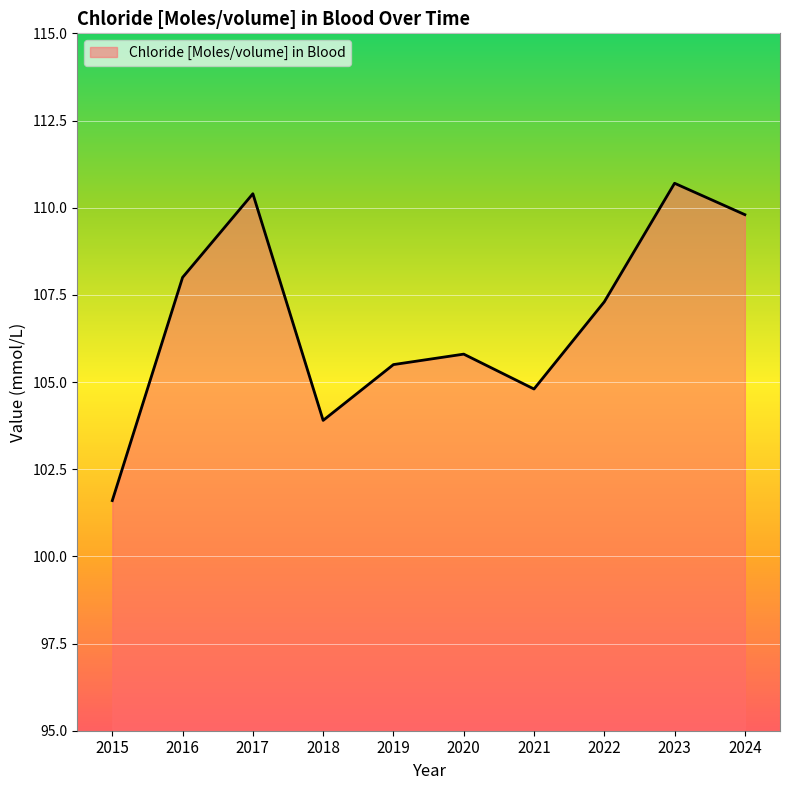

Which label corresponds to the smallest value in the chart?

2015